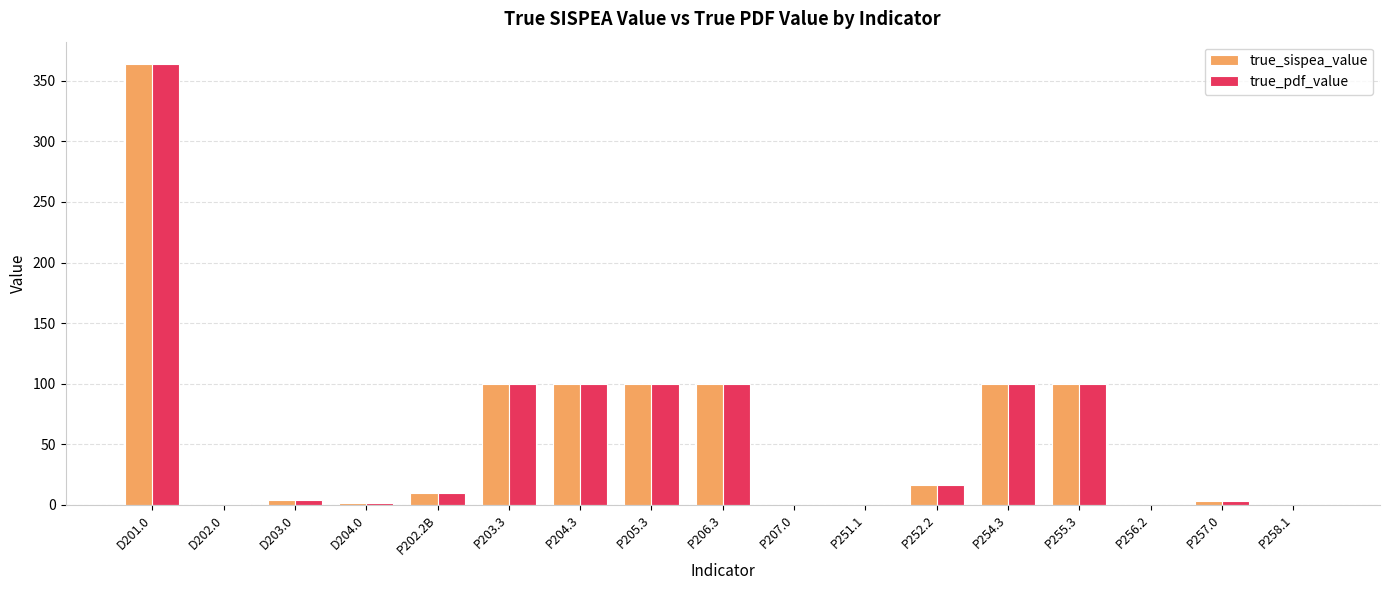

What is the total value across all series at P203.3?

200.0